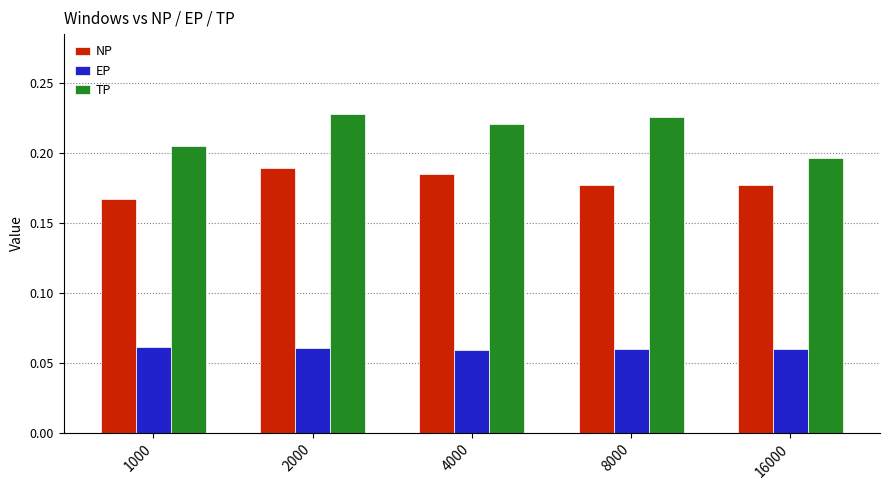

The value of NP at 4000 is 0.3. True or false?

False